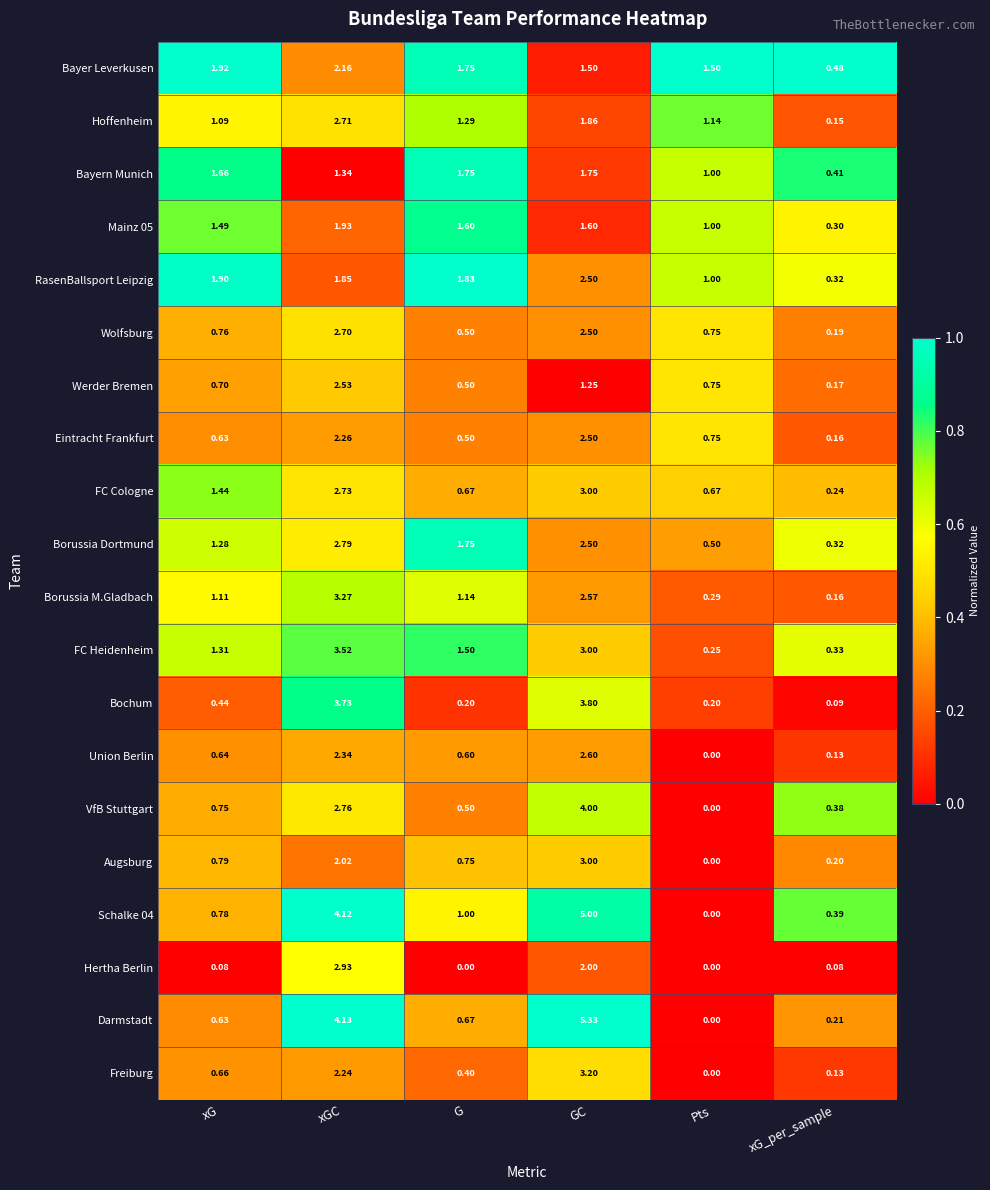

At which category is the sum across all series the highest?

GC